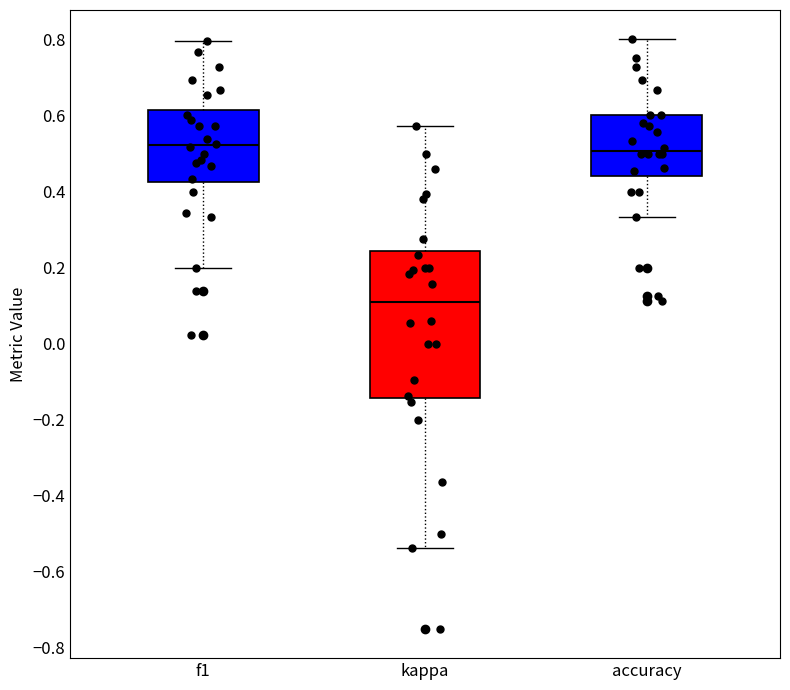

Which box is the tallest, from its lower edge to its upper edge?

kappa